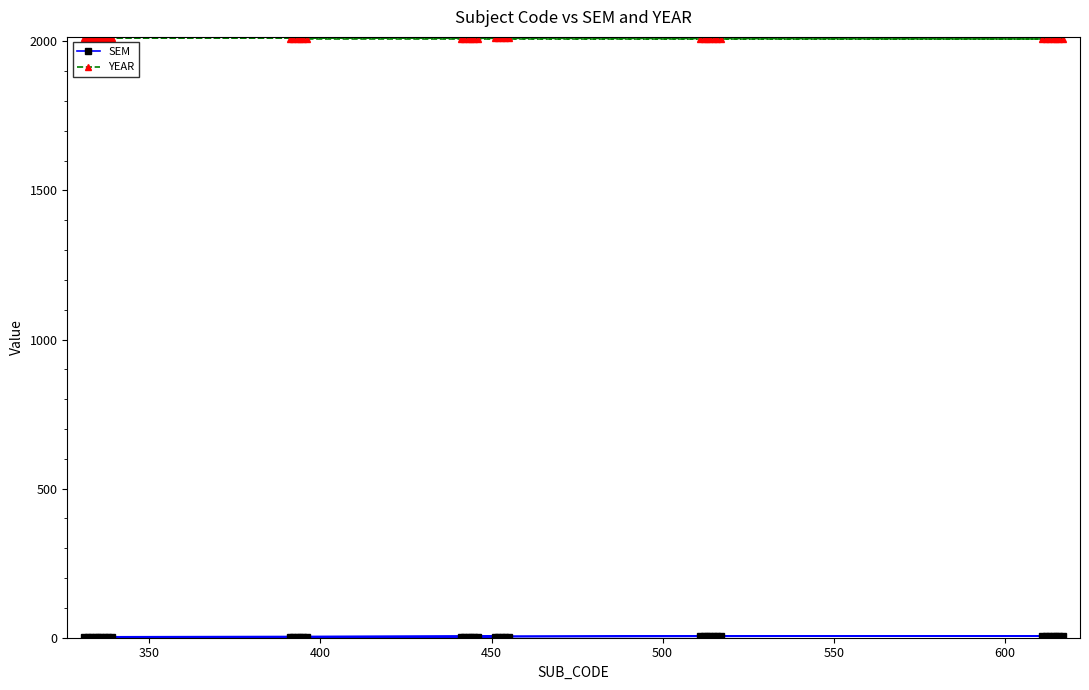

True or false: SEM and YEAR intersect in this chart.

False